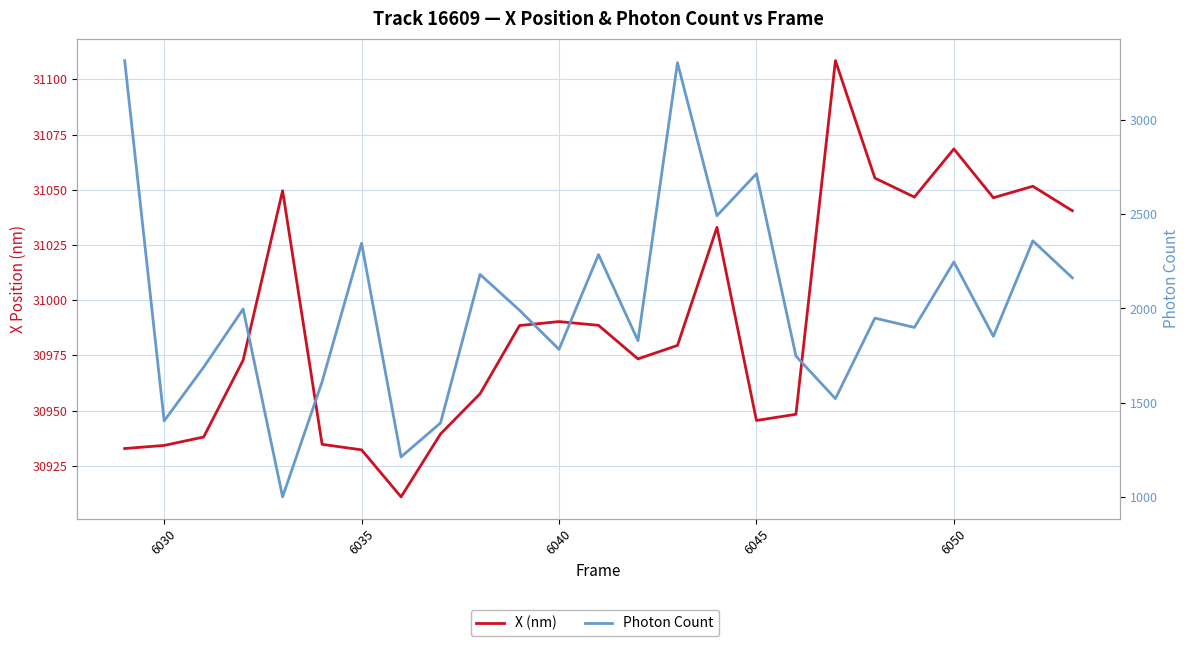

Count the number of categories in the chart.

25